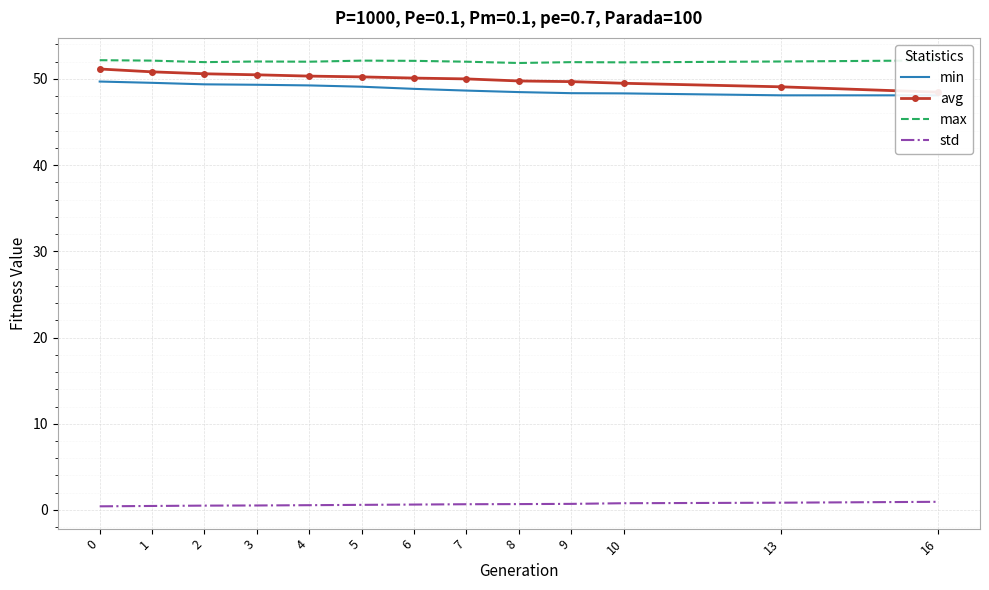

What is the sum of all max values?

676.3